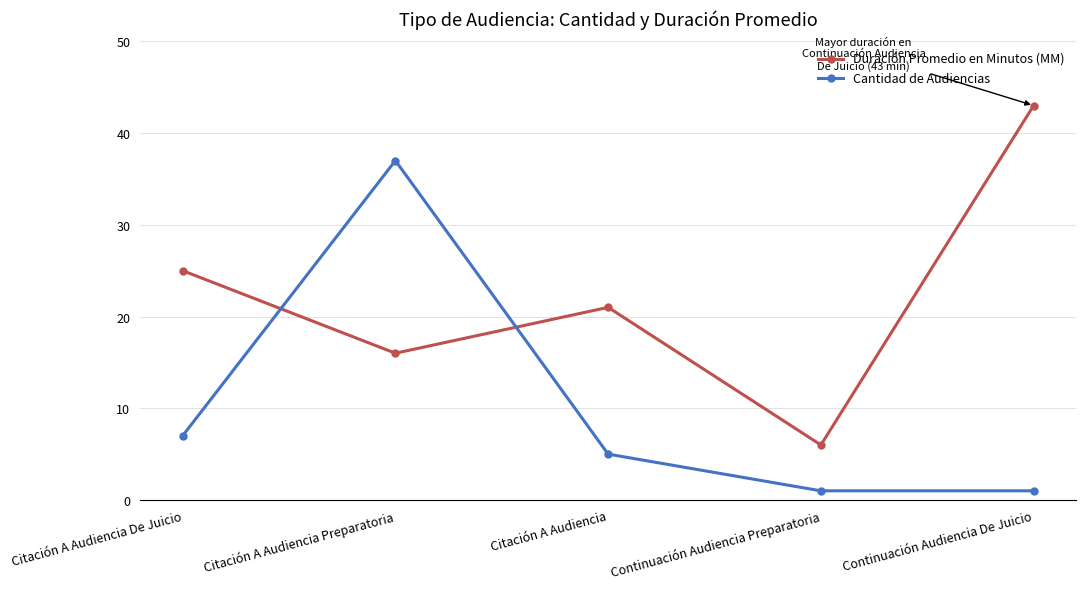

What is the average value of the Duración Promedio en Minutos (MM) series?

22